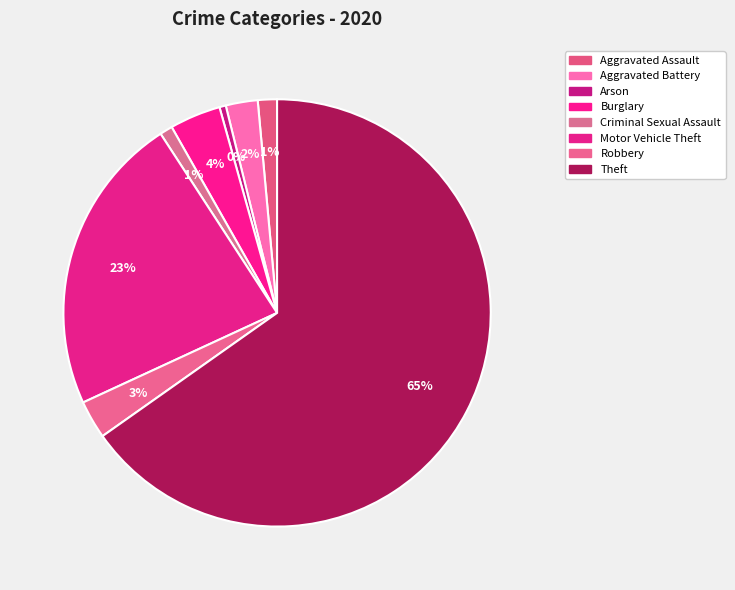

Is Burglary the majority of the pie?

No